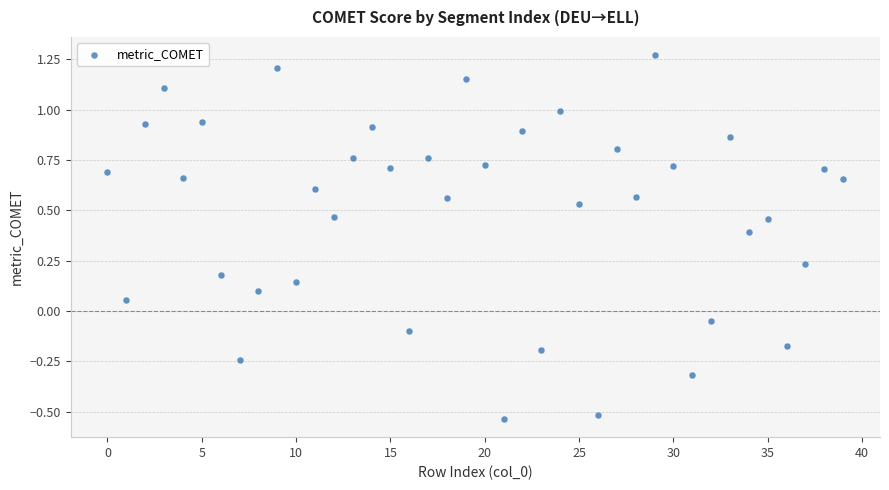

What is the range of Y values (max minus min)?

1.8